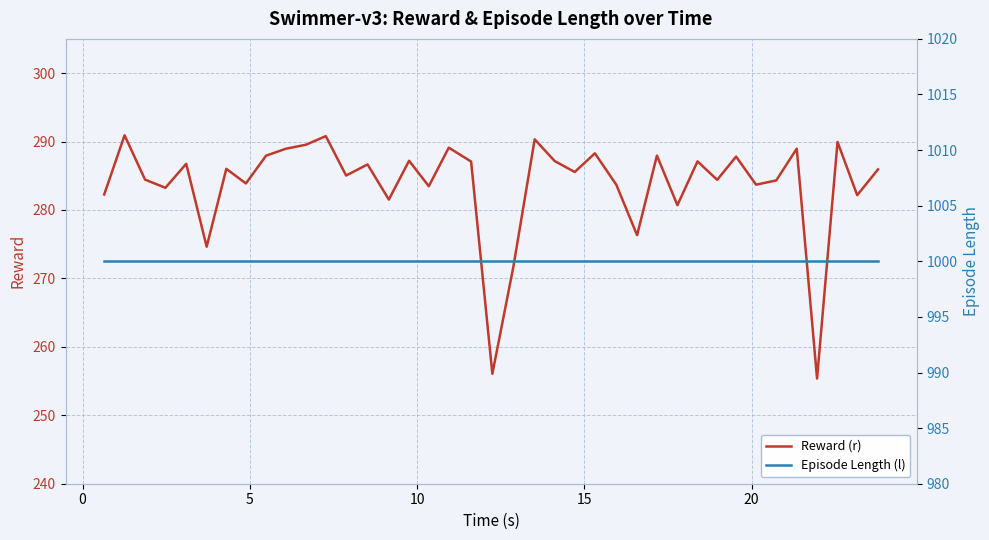

What is the minimum value for Reward (r)?

255.4